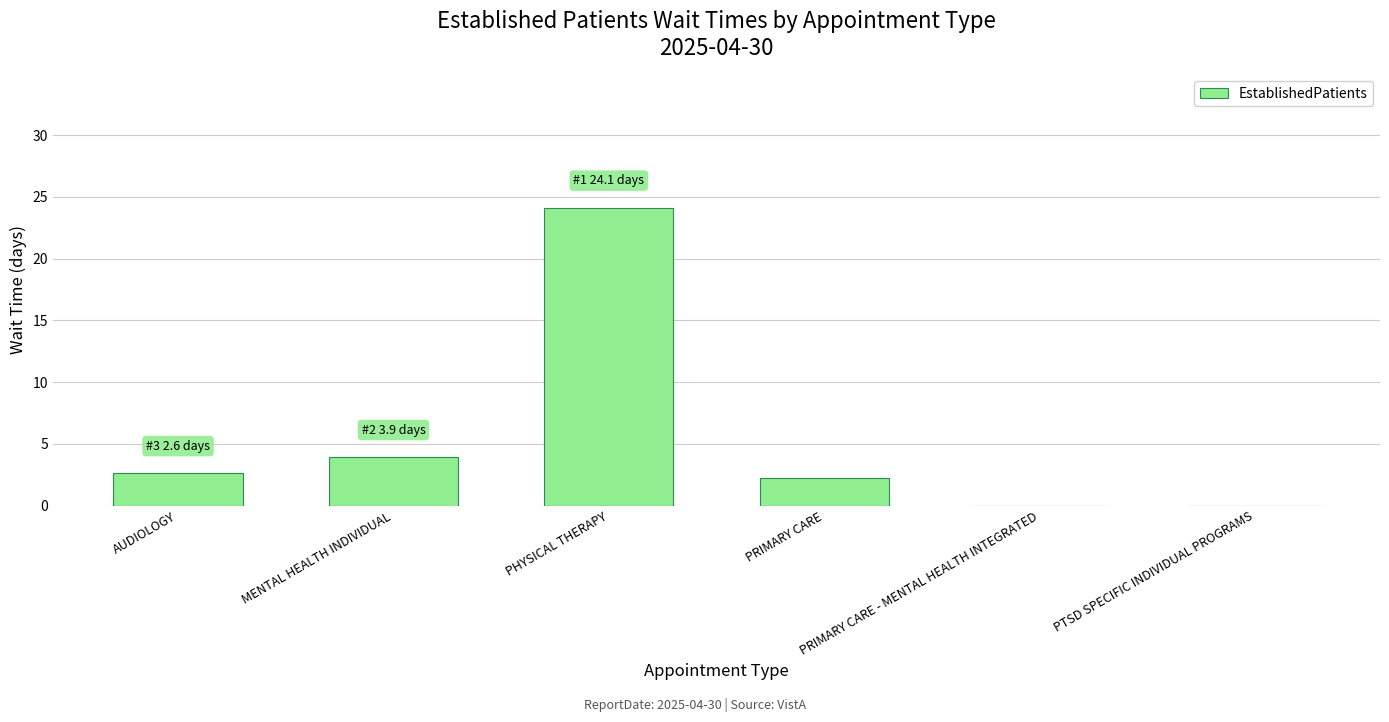

What is the greatest value displayed?

24.1